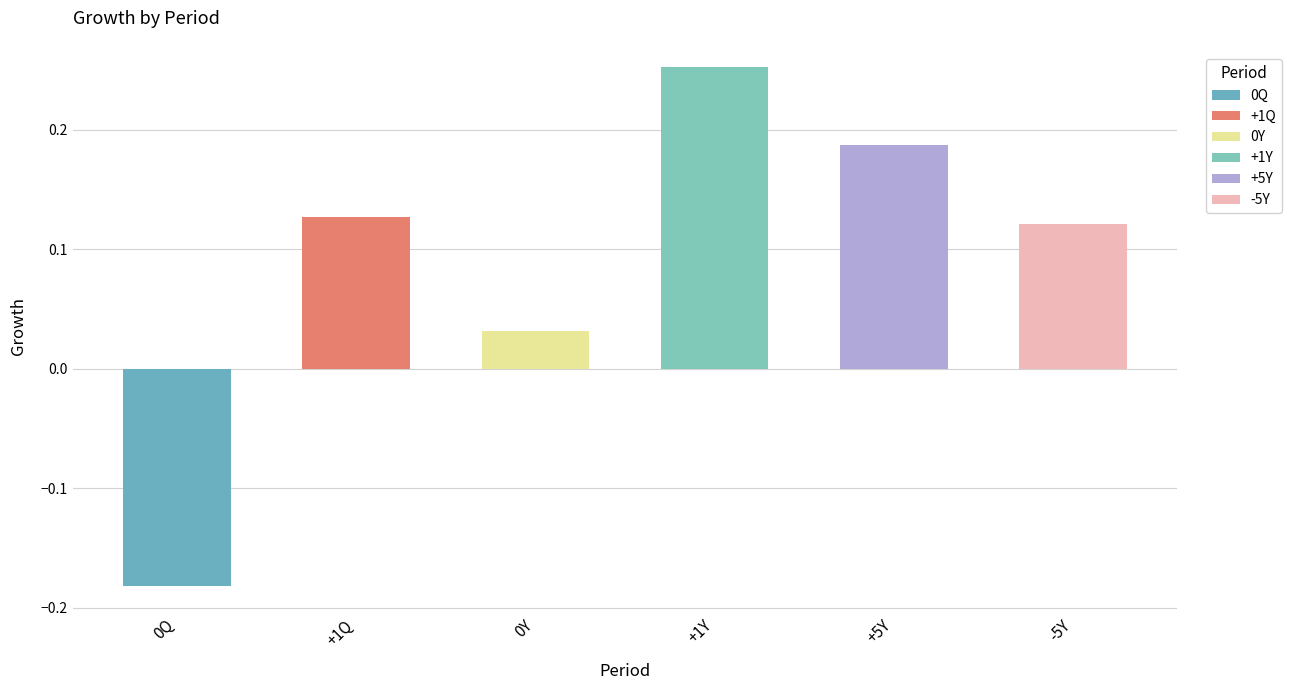

Reading left to right, transcribe all the data shown in this chart.

-0.2	0.1	0.0	0.3	0.2	0.1